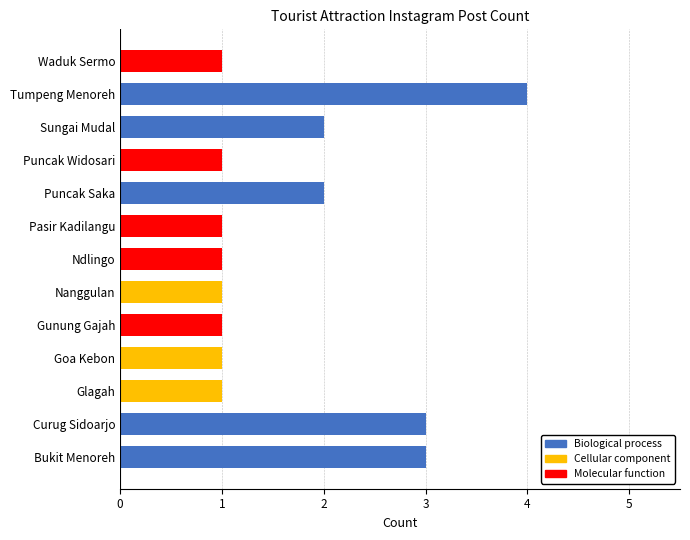

What is the difference between the maximum and second lowest values?

3